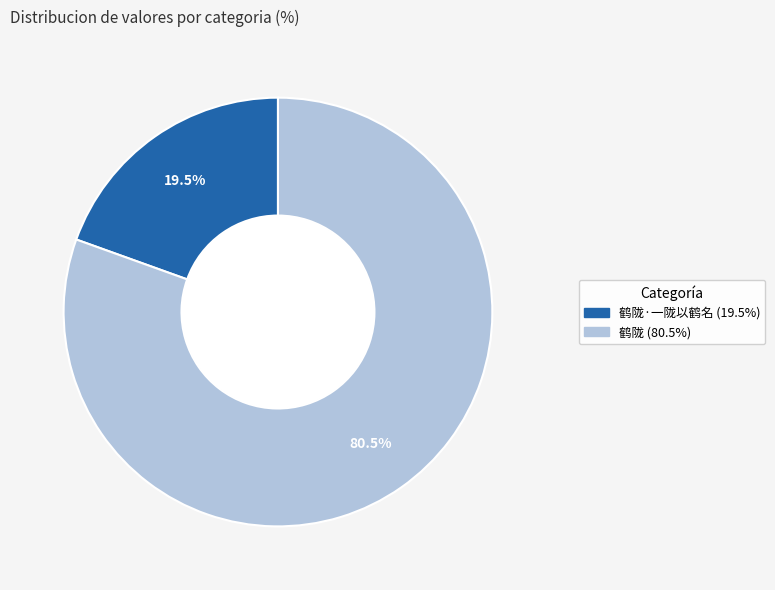

How many slices are in this pie chart?

2